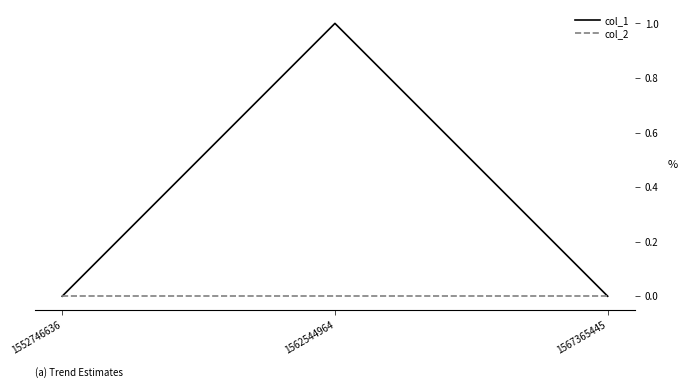

What is the spread (max minus min) of values at 1562544964?

1